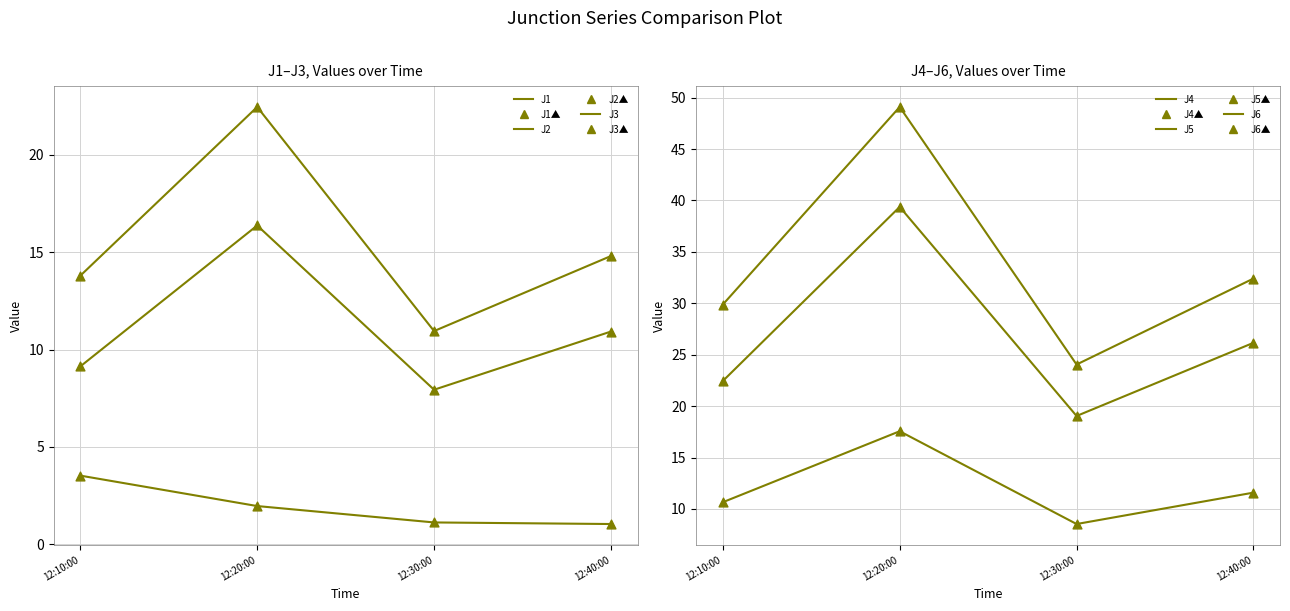

Which series contains the highest Y value?

J4